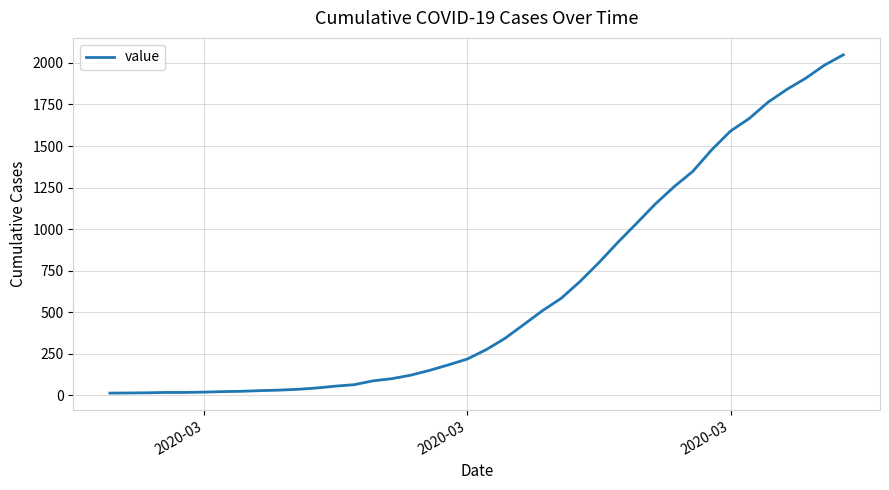

What is the maximum value shown in the chart?

2049